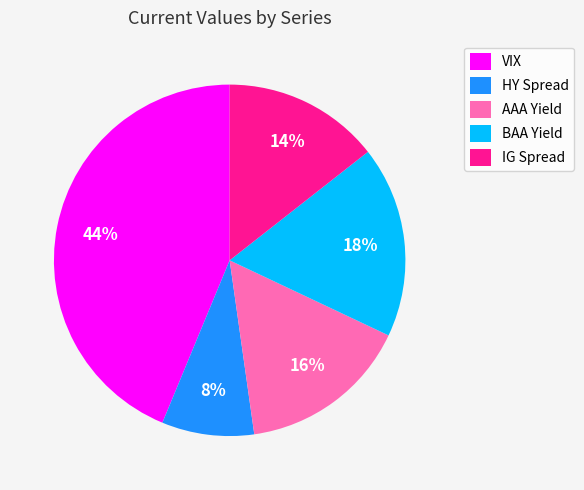

Which slice is the smallest?

HY Spread